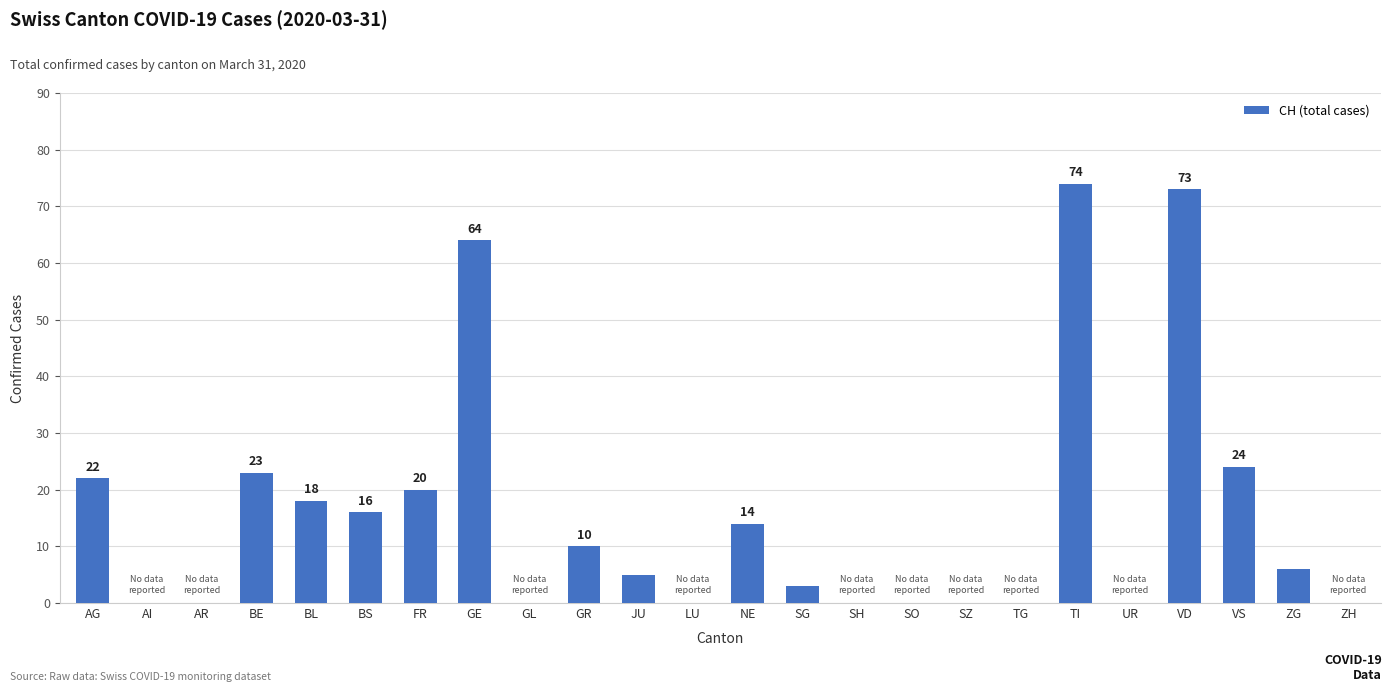

What is the sum of the values at FR and ZH?

20